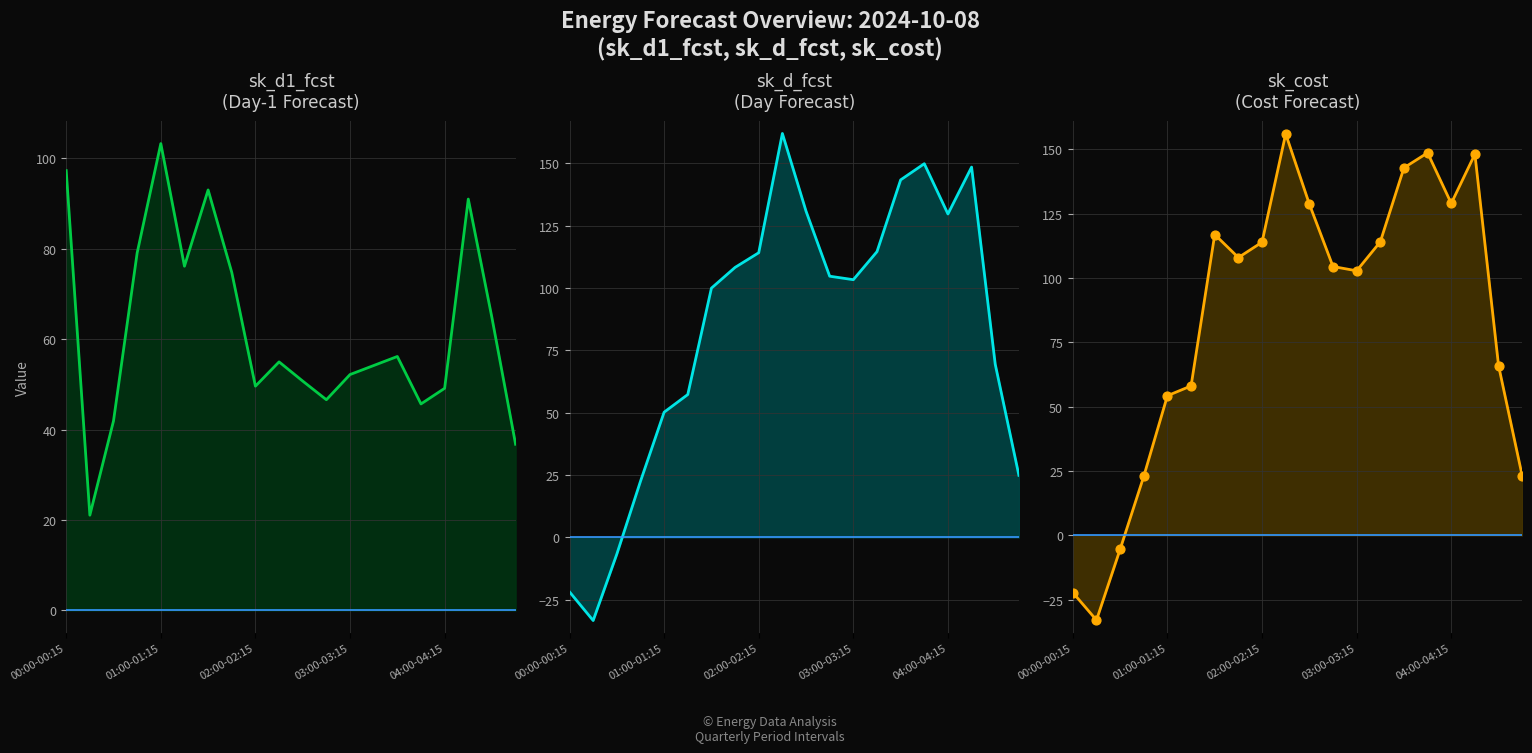

Which series contains the lowest Y value?

sk_d_fcst